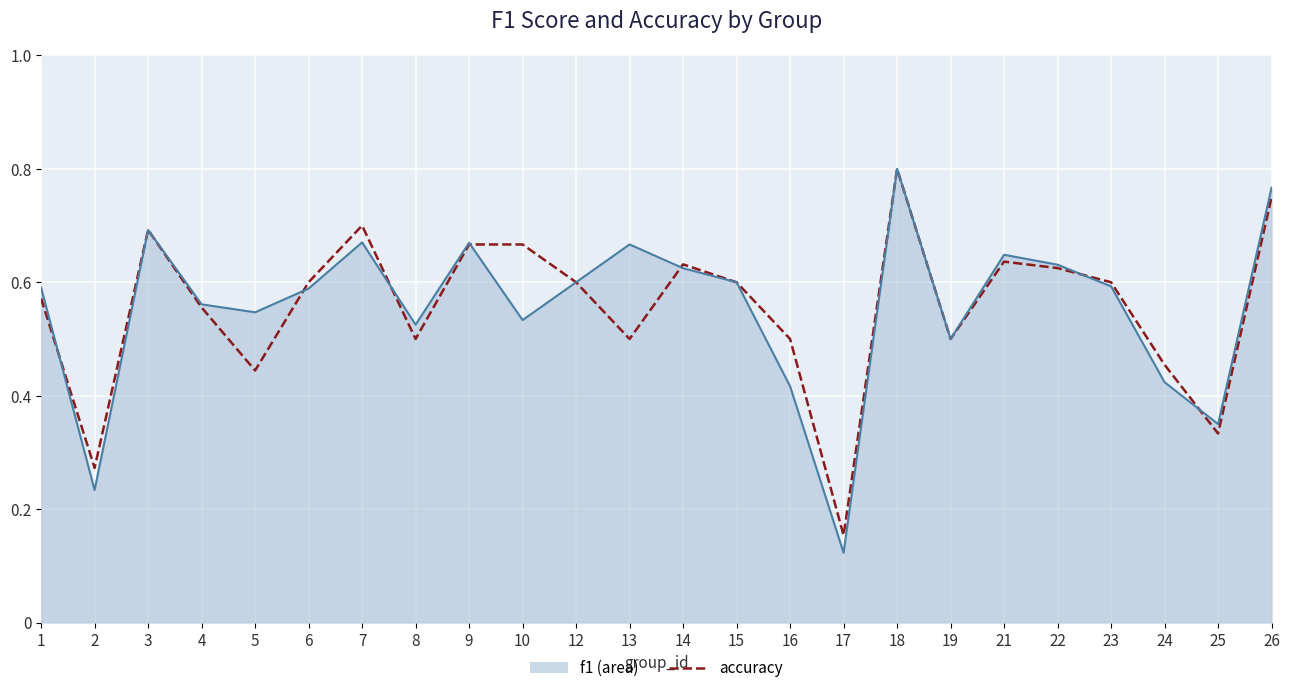

At which category does the chart reach its minimum across all series?

17